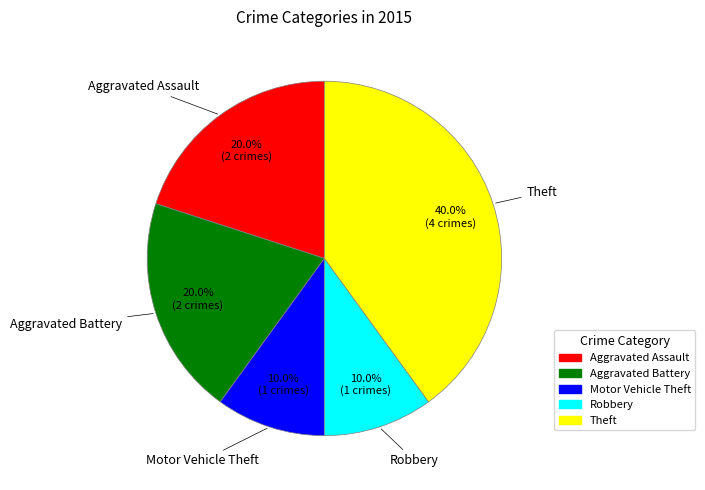

Which slice is the largest?

Theft